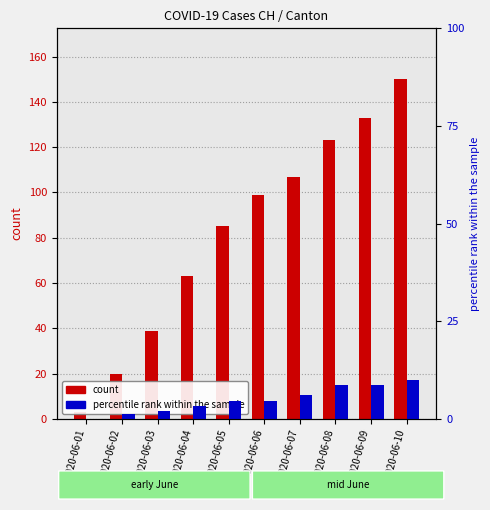

Which series changed the most between 2020-06-05 and 2020-06-09?

count (CH)